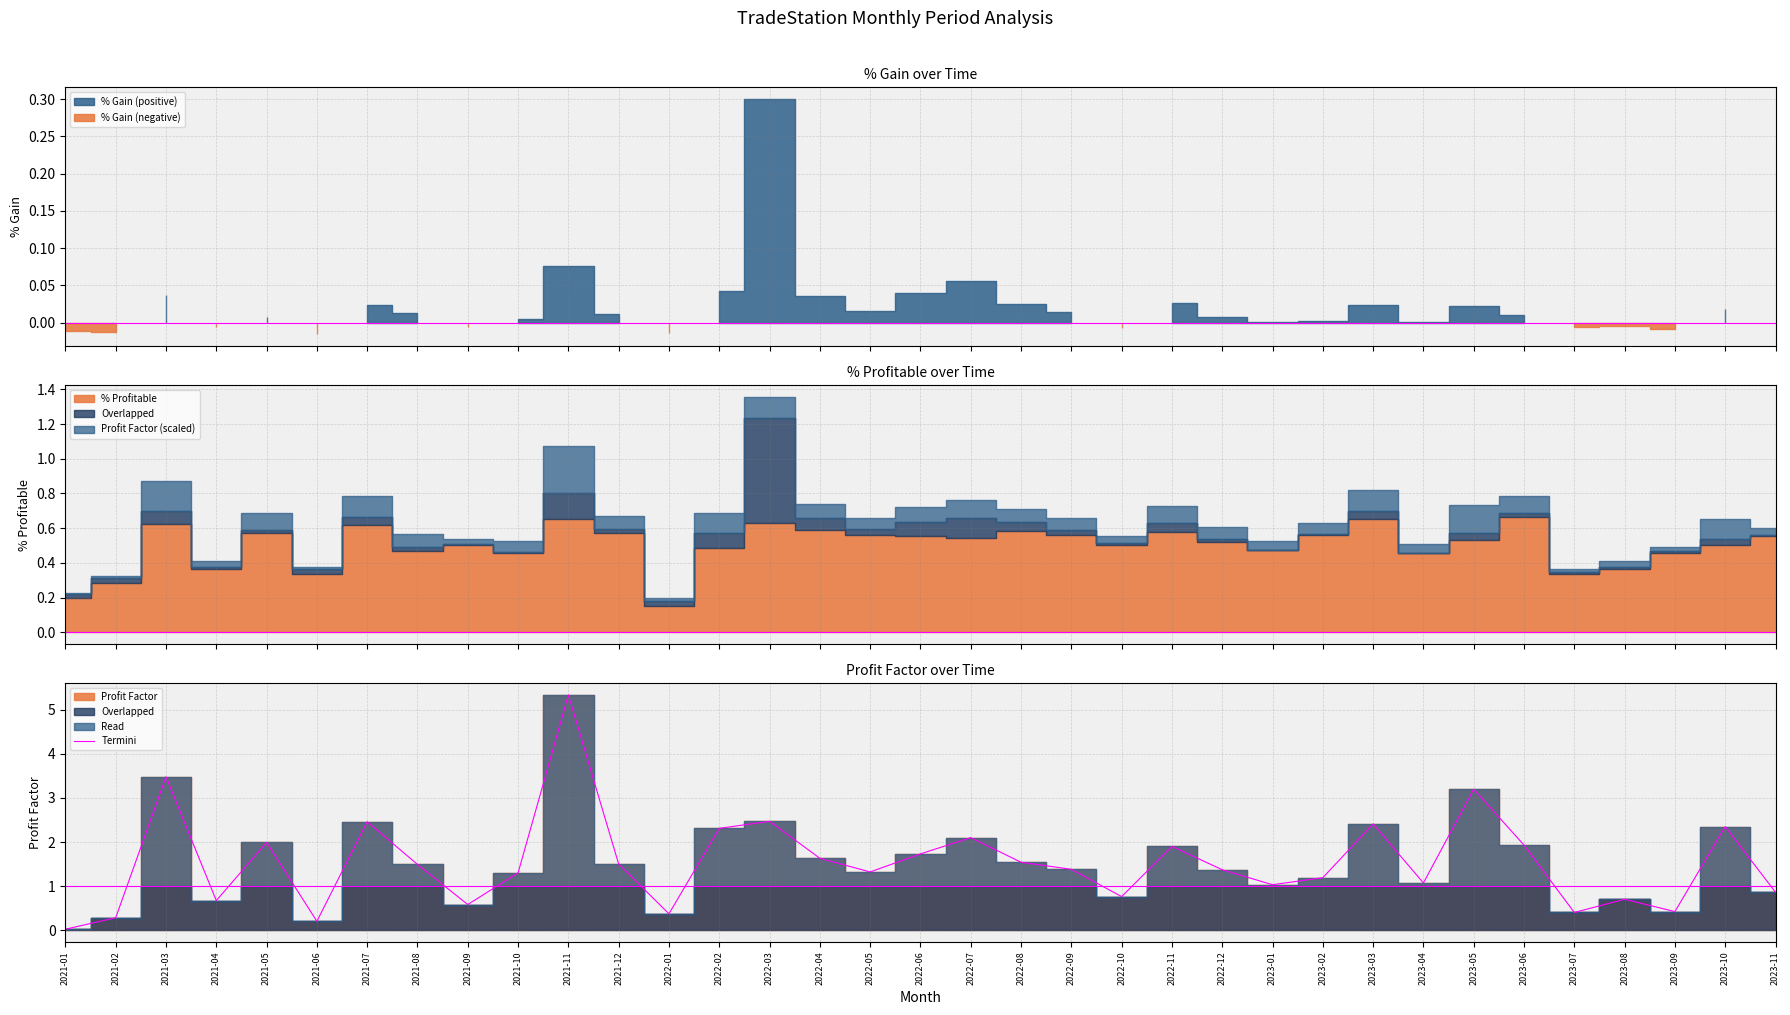

Rank the categories by value from highest to lowest.

2021-11, 2021-03, 2023-05, 2022-03, 2021-07, 2023-03, 2023-10, 2022-02, 2022-07, 2021-05, 2023-06, 2022-11, 2022-06, 2022-04, 2022-08, 2021-12, 2021-08, 2022-09, 2022-12, 2022-05, 2021-10, 2023-02, 2023-04, 2023-01, 2023-11, 2022-10, 2023-08, 2021-04, 2021-09, 2023-09, 2023-07, 2022-01, 2021-02, 2021-06, 2021-01